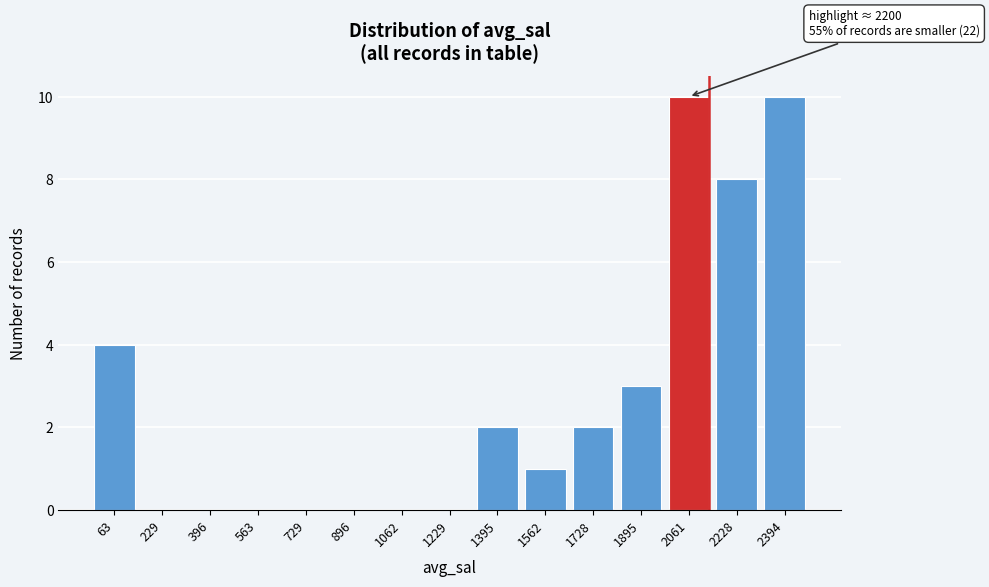

Reading left to right, list all the values displayed in this chart.

63=4	229=0	396=0	563=0	729=0	896=0	1062=0	1229=0	1395=2	1562=1	1728=2	1895=3	2061=10	2228=8	2394=10